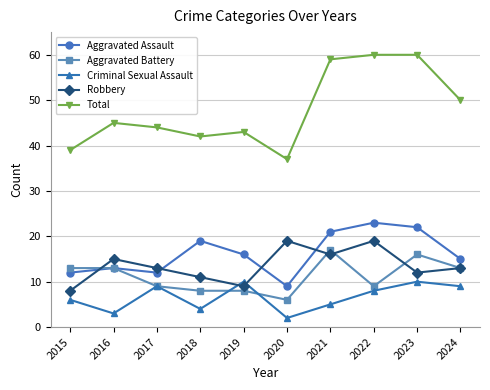

Which series has the largest total across all categories?

Total